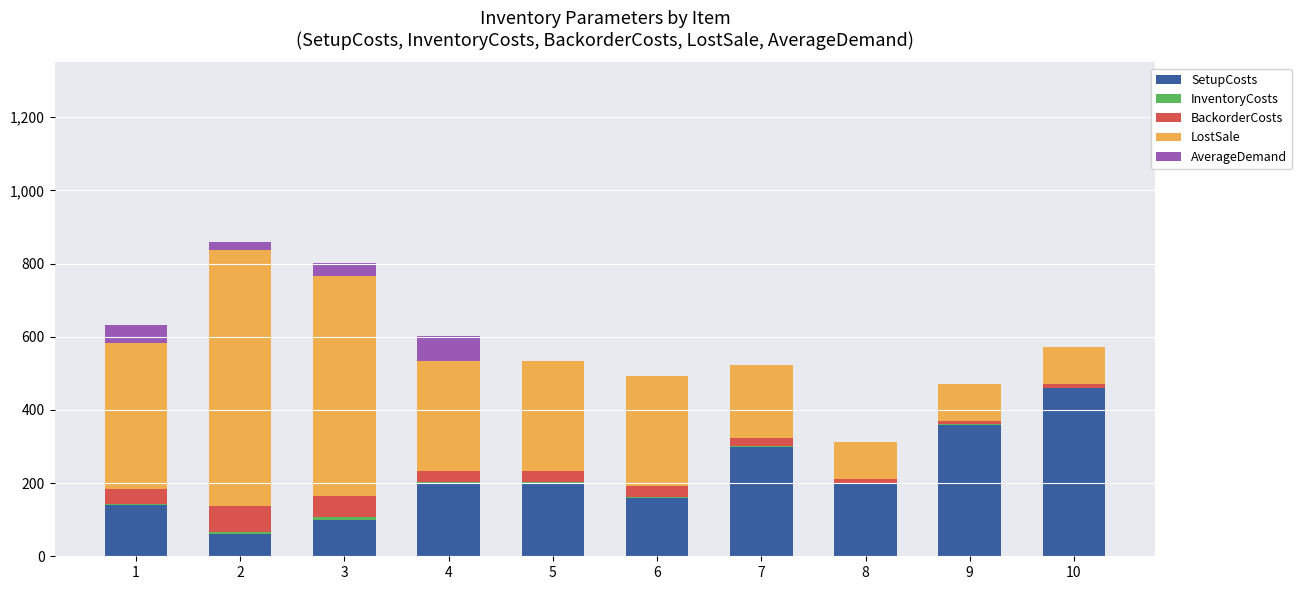

What is the maximum value for SetupCosts?

460